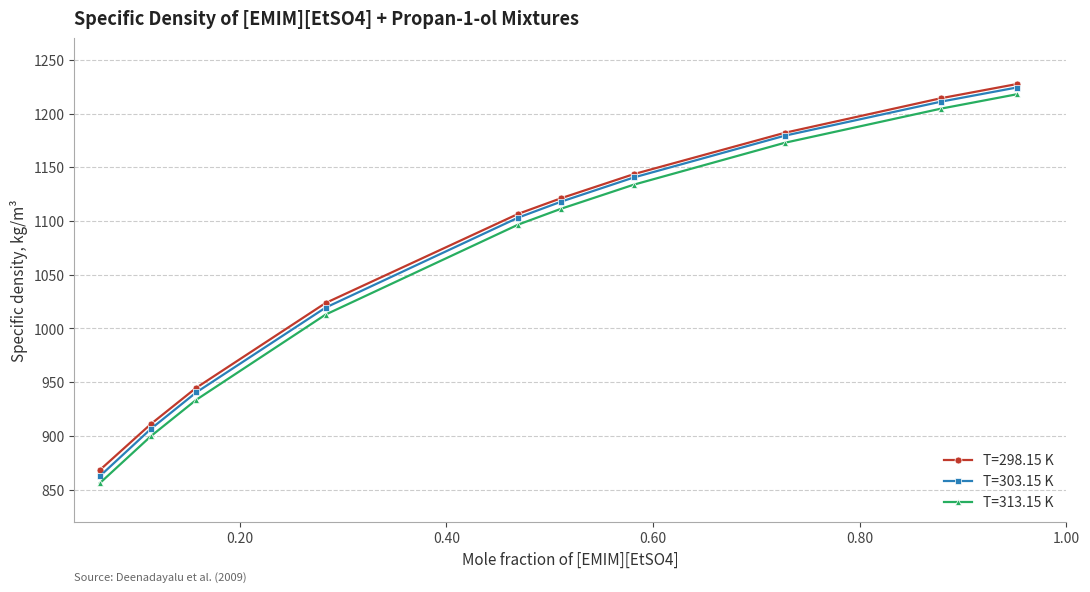

How many values in the T=303.15 K series are below 1118?

5